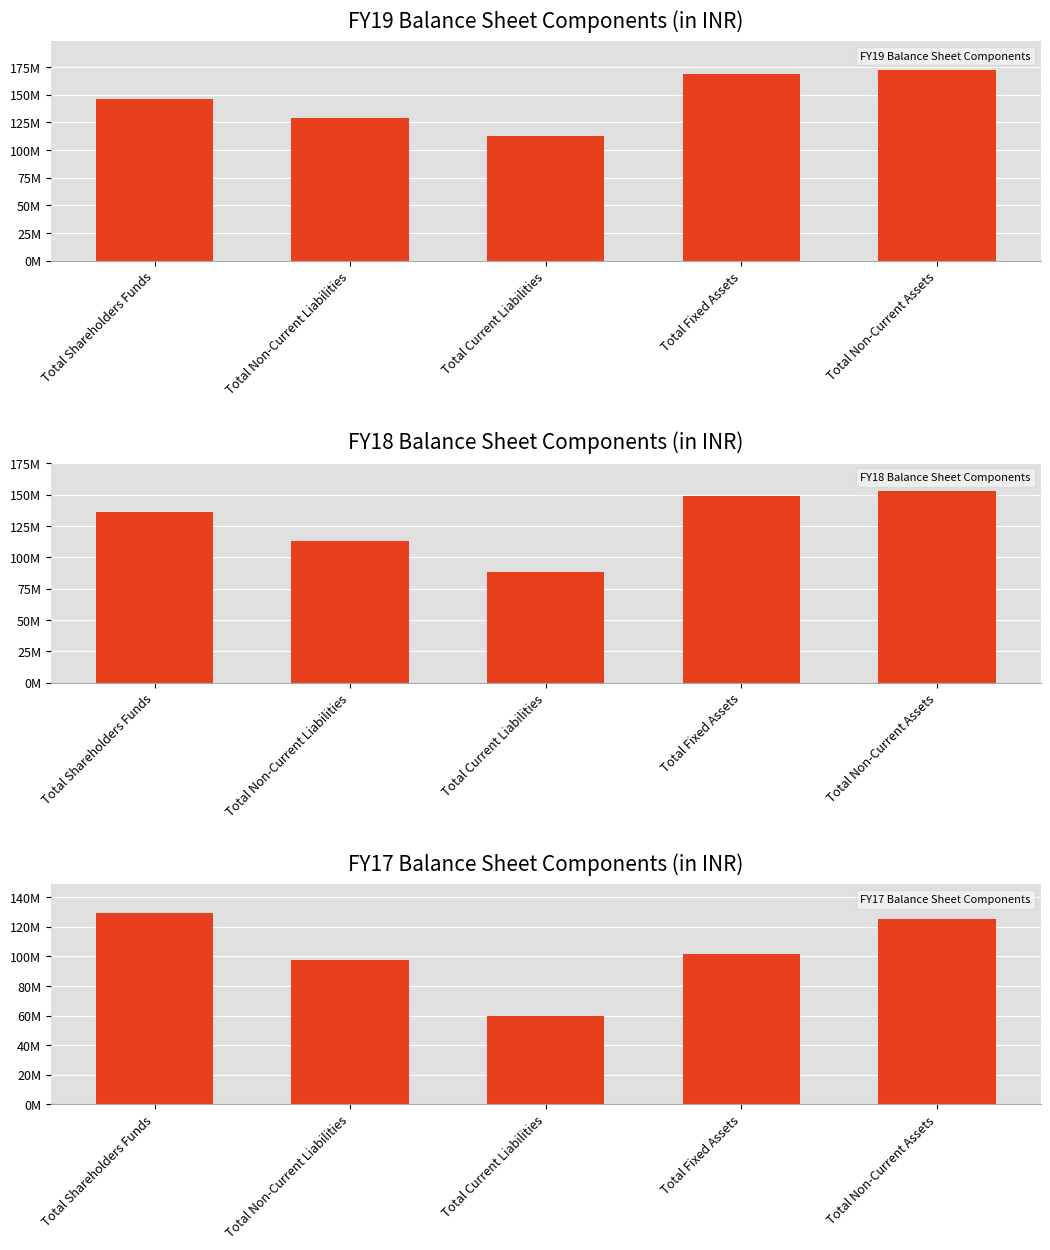

Does the chart contain any negative values?

No